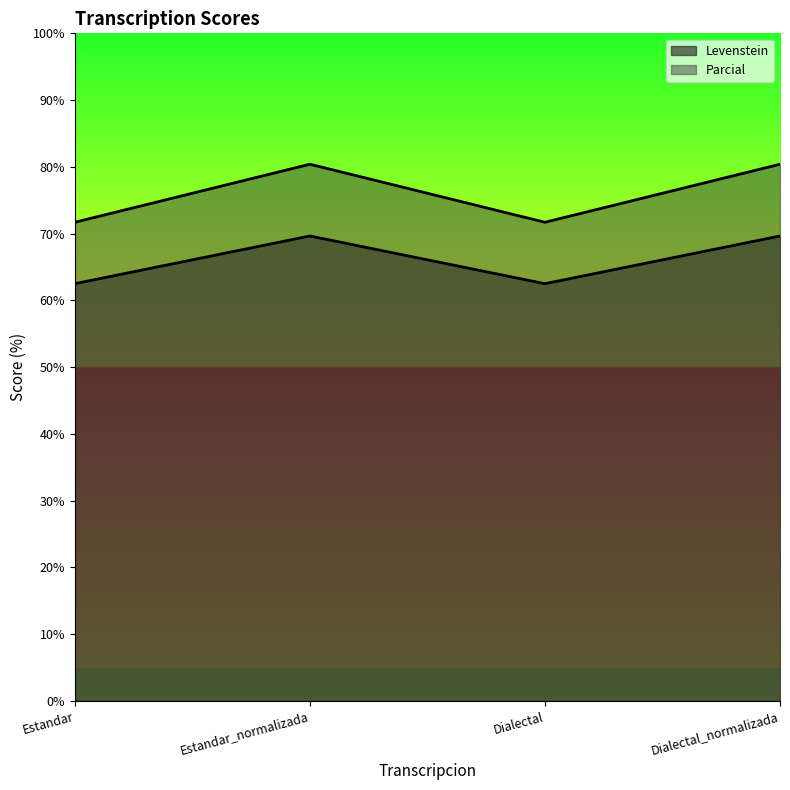

True or false: Parcial and Levenstein cross at least once.

False